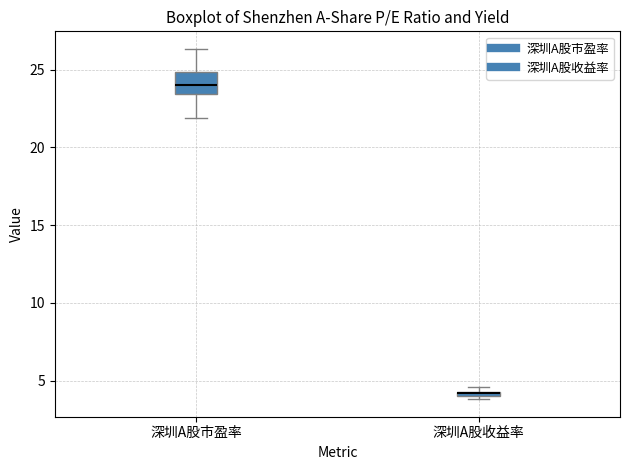

Where does the median line of the box for 深圳A股市盈率 sit on the y-axis? The values are not printed on the chart, so give them approximately, as read against the axis.

24.0